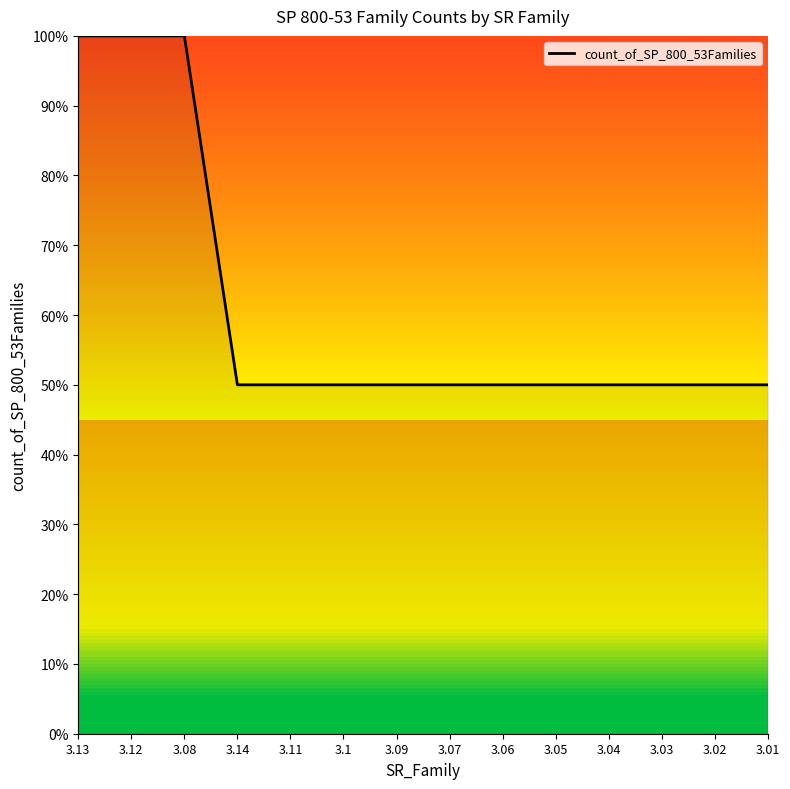

What is the ratio of the value at 3.14 to the value at 3.03?

1.0